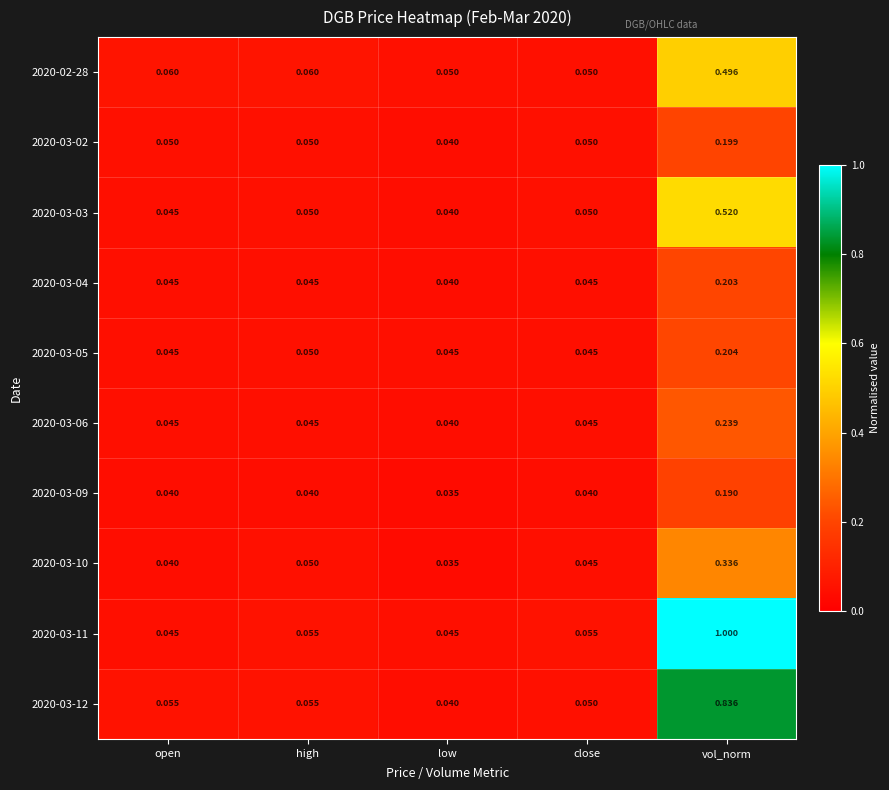

List the labels in order of 2020-03-10 value, smallest first.

low, open, close, high, vol_norm